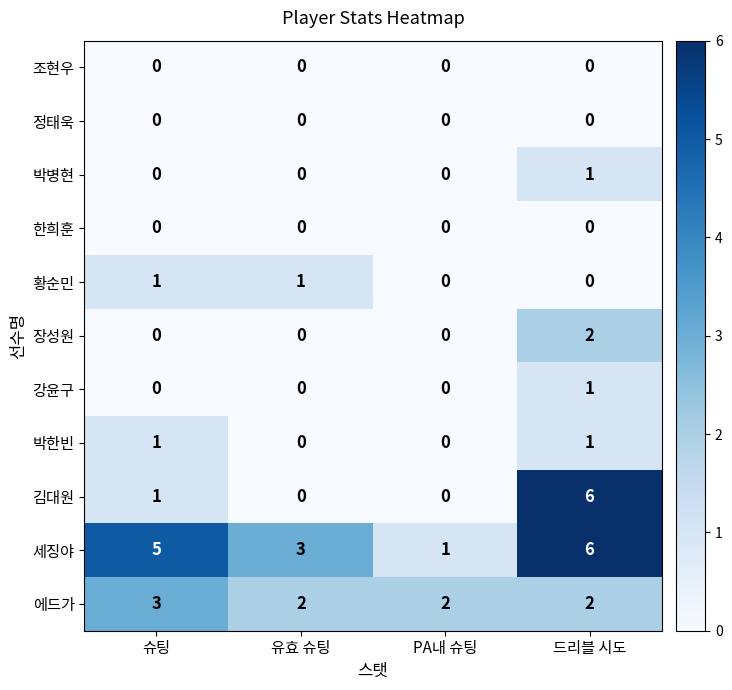

Count the 황순민 values in the range 0 to 1.

4